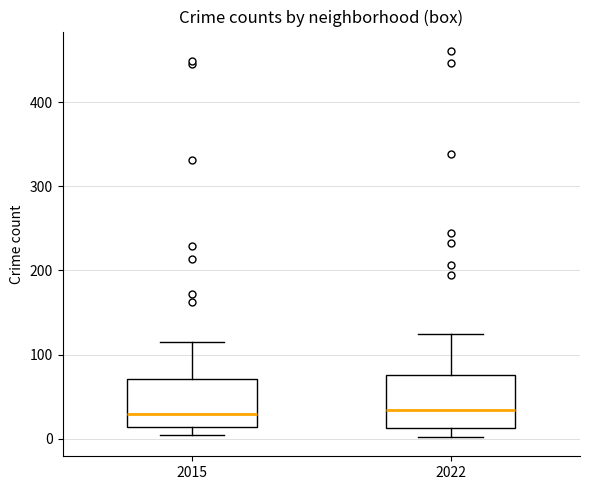

Reading left to right, read every box against the y-axis: the position of its median line, the range the box covers, and the ends of its whiskers. The values are not printed on the chart, so give them approximately, as read against the axis.

2015: median 30, box 10 to 70, whiskers 0 to 120
2022: median 30, box 10 to 80, whiskers 0 to 120